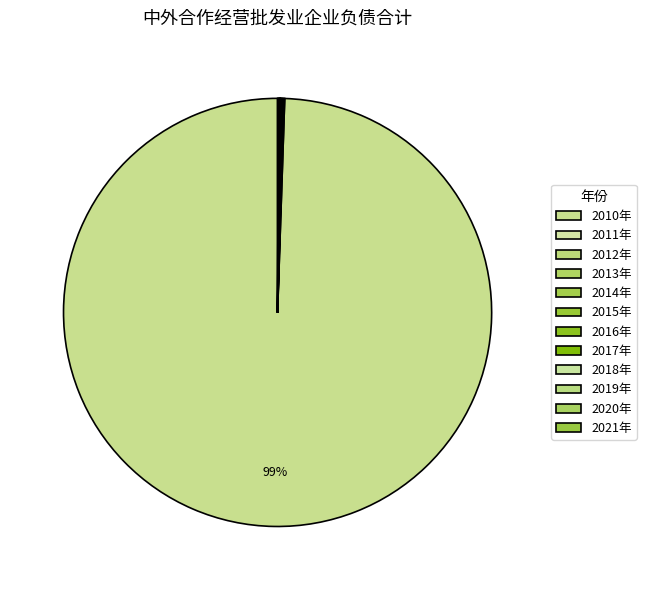

Which slice represents more than half of the pie?

2010年